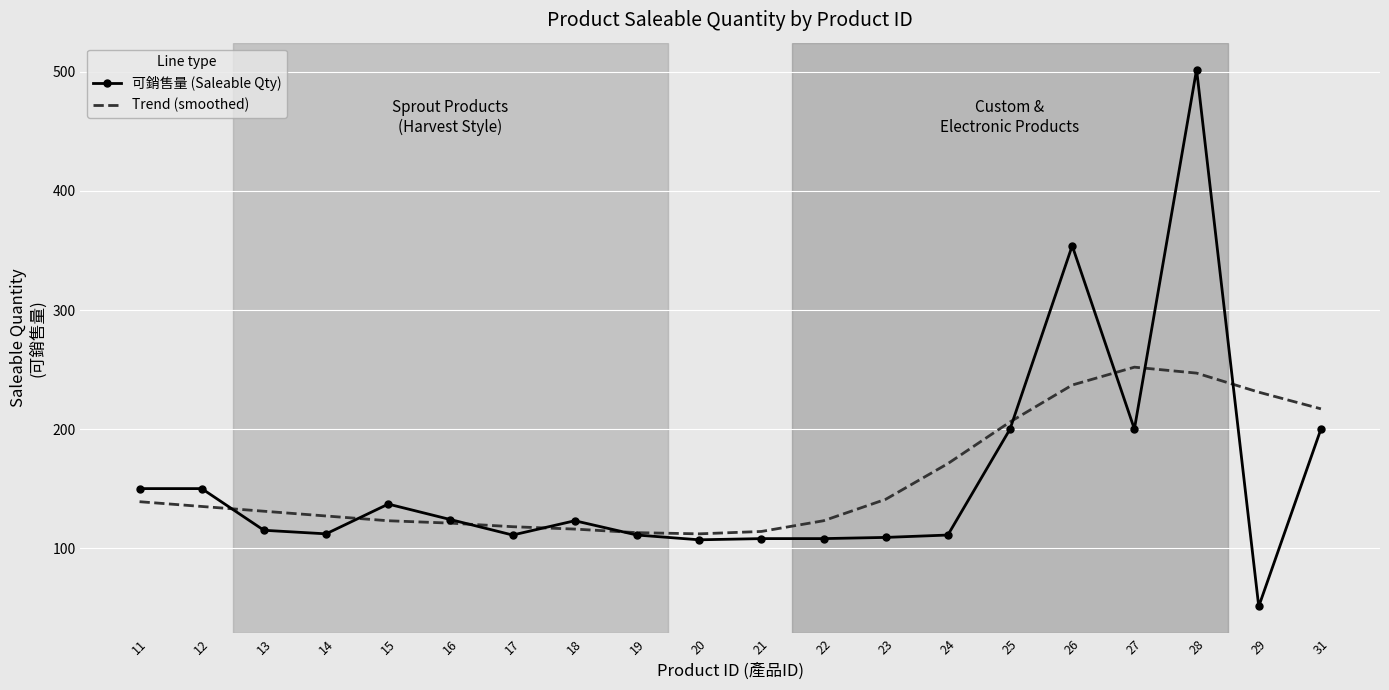

What is the maximum value for Trend (smoothed)?

252